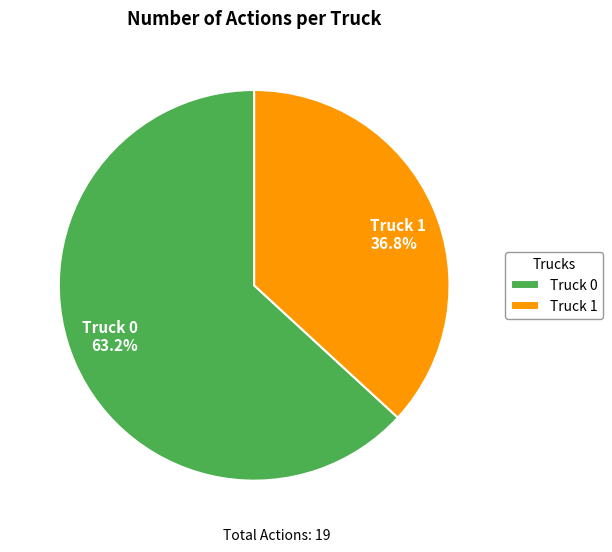

What percentage do Truck 1 and Truck 0 together represent?

100.0%